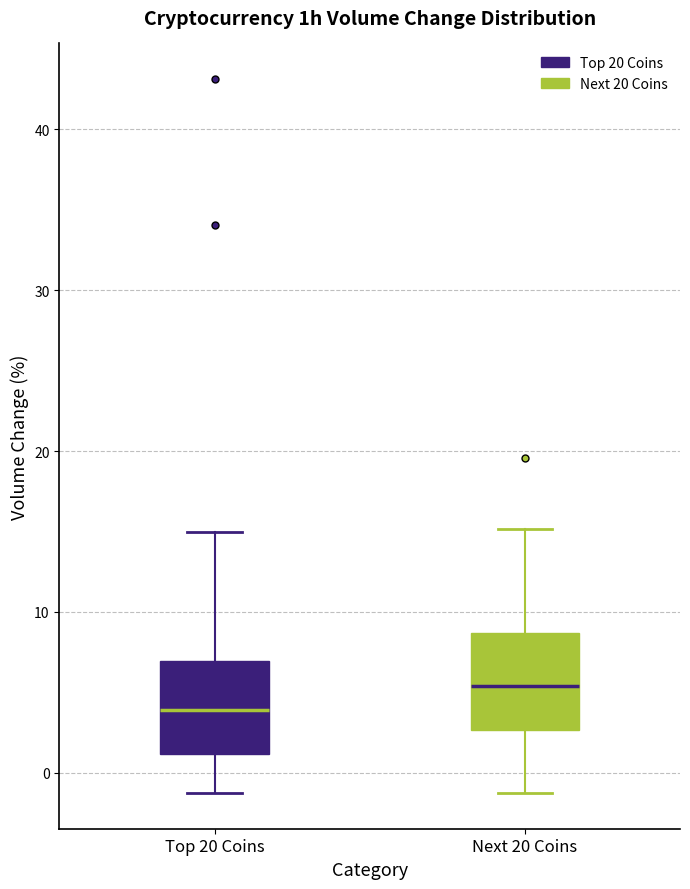

Reading left to right, transcribe this box plot: for each box, give where its median line is, the range the box spans, and where its two whiskers end, as read against the y-axis. The values are not printed on the chart, so give them approximately, as read against the axis.

Top 20 Coins: median 4, box 1 to 7, whiskers -1 to 15
Next 20 Coins: median 5, box 3 to 9, whiskers -1 to 15